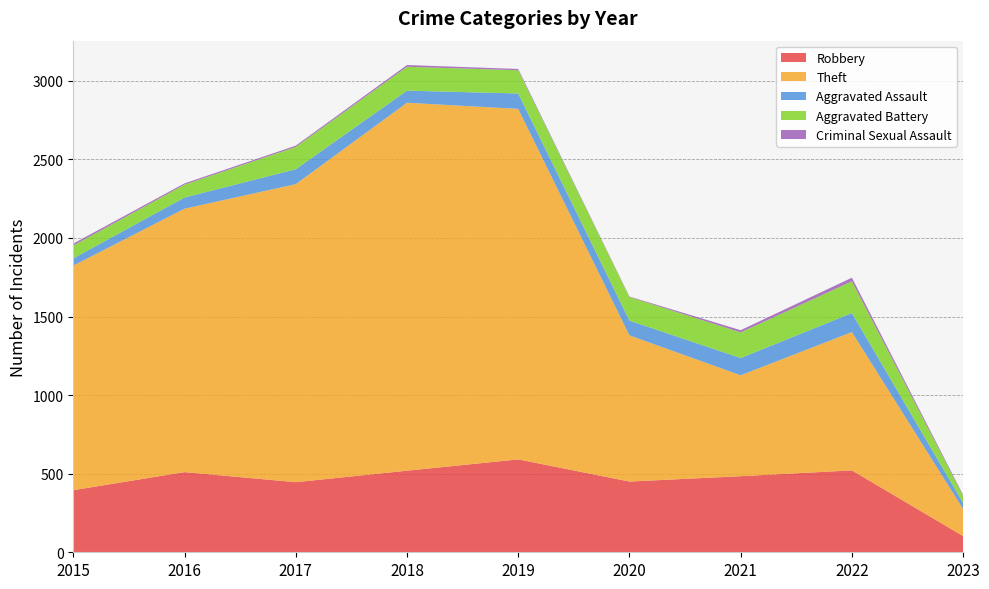

Reading right to left, transcribe all the data shown in this chart.

Robbery: 103	521	484	450	591	519	446	510	395
Theft: 172	880	642	930	2230	2341	1896	1676	1429
Aggravated Assault: 39	121	110	94	98	77	95	71	46
Aggravated Battery: 45	202	163	150	148	152	142	82	82
Criminal Sexual Assault: 6	23	14	3	8	11	8	8	12